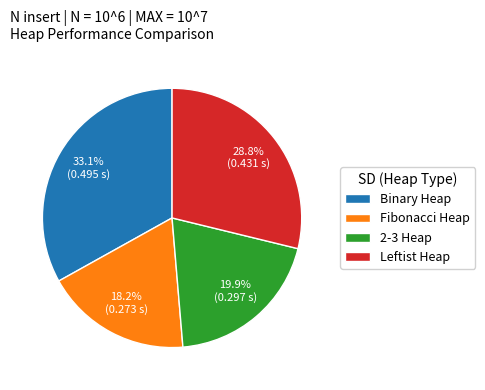

Is it true that Leftist Heap is 29% of the pie?

True